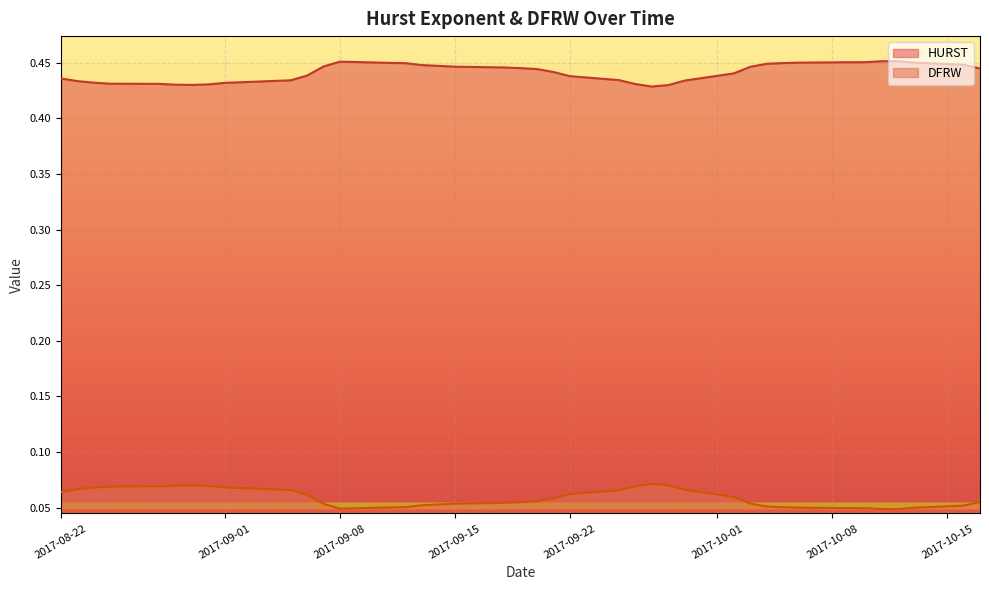

The HURST series shows 0.4 at 2017-09-28. True or false?

True